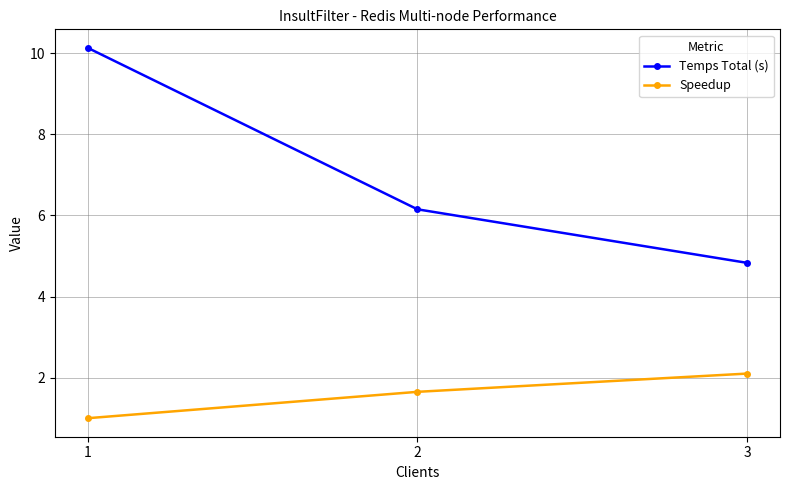

Which series has the largest total across all categories?

Temps Total (s)